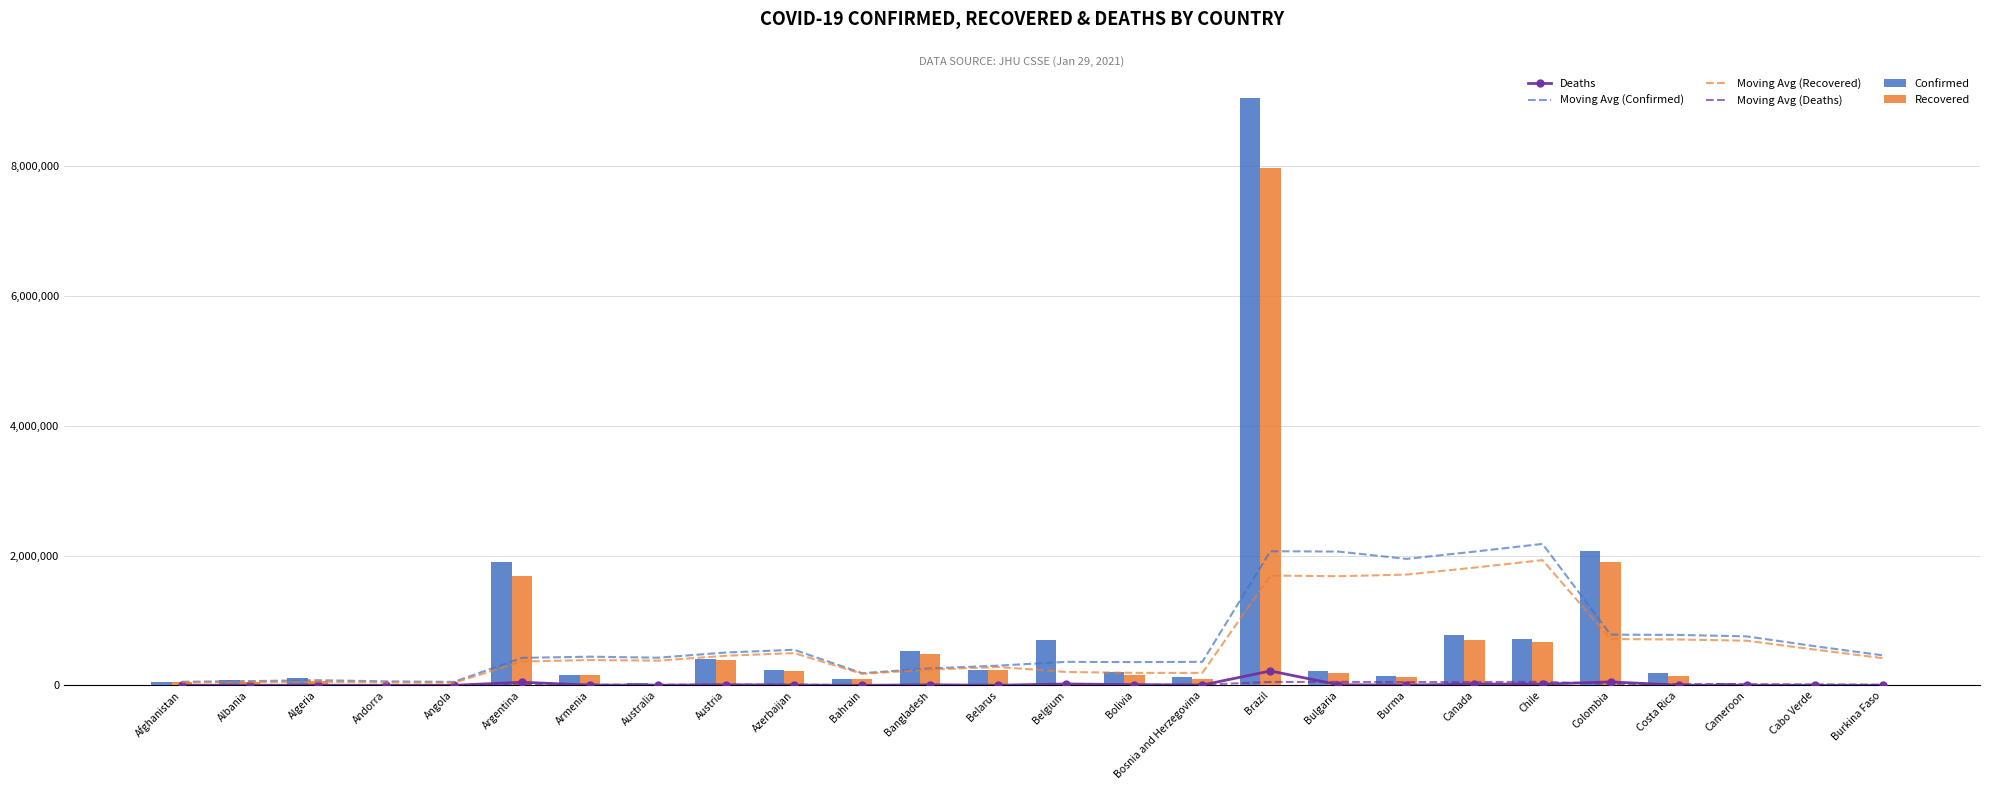

What is the minimum value for Moving Avg (Deaths)?

1438.4